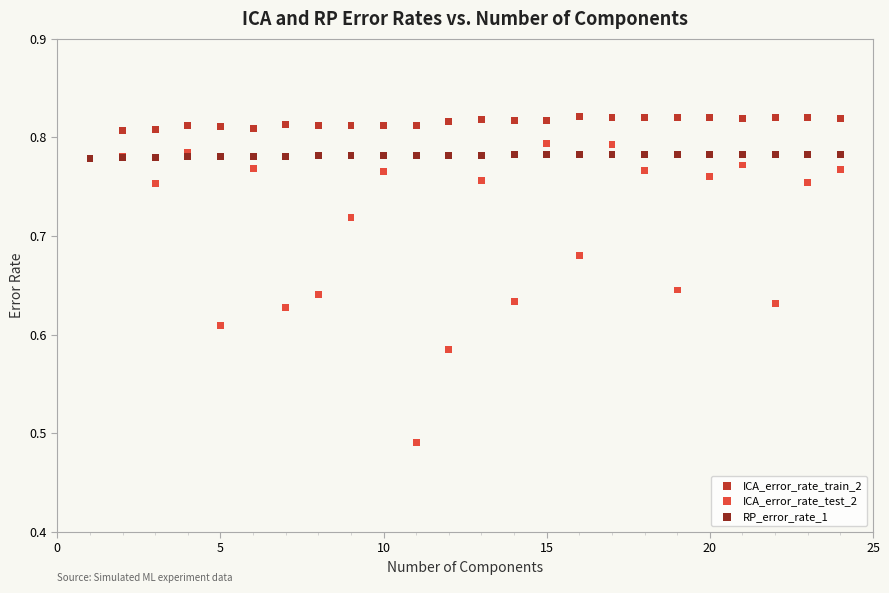

Which series has the largest Y range (max minus min)?

ICA_error_rate_test_2